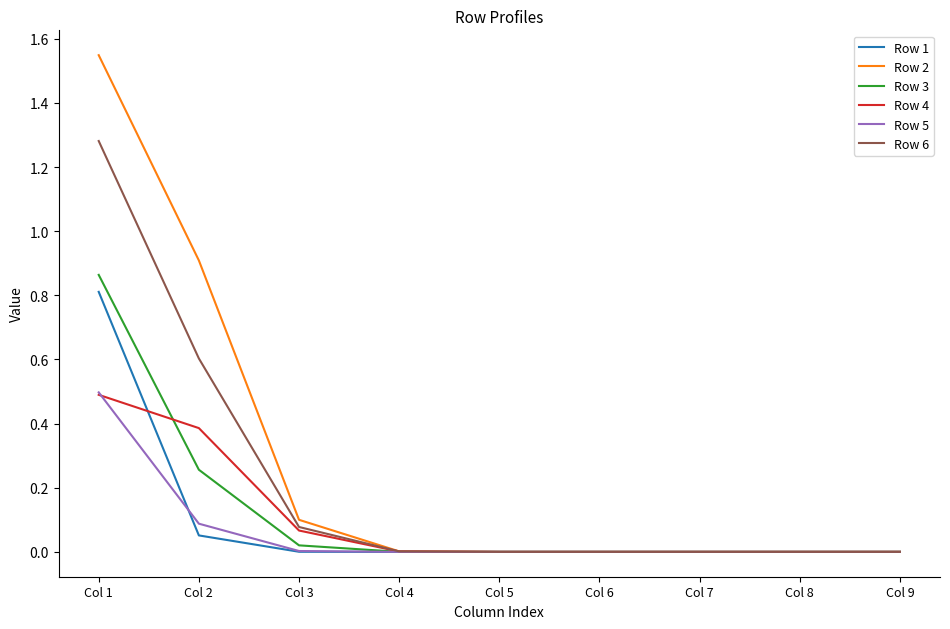

Which label corresponds to the largest value in the chart?

Col 1